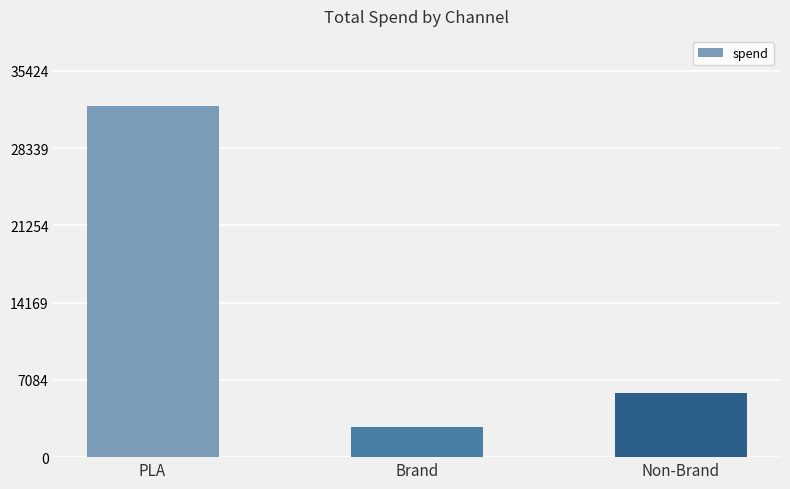

What is the difference between the second highest and minimum values?

3185